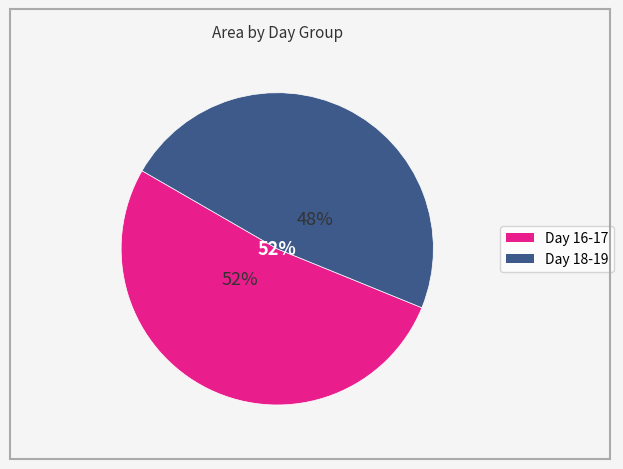

Is 25 the majority of the pie?

No